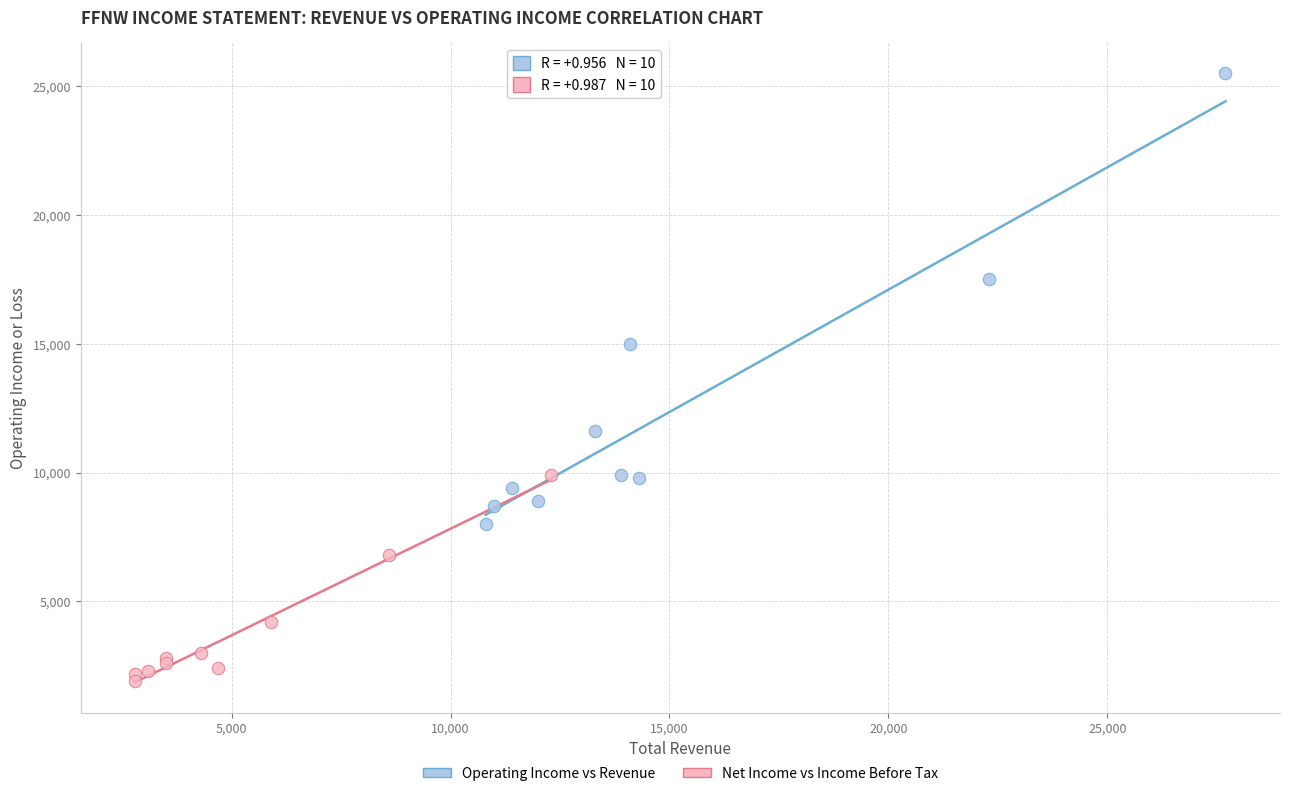

Which series has the widest spread of Y values?

Operating Income vs Revenue